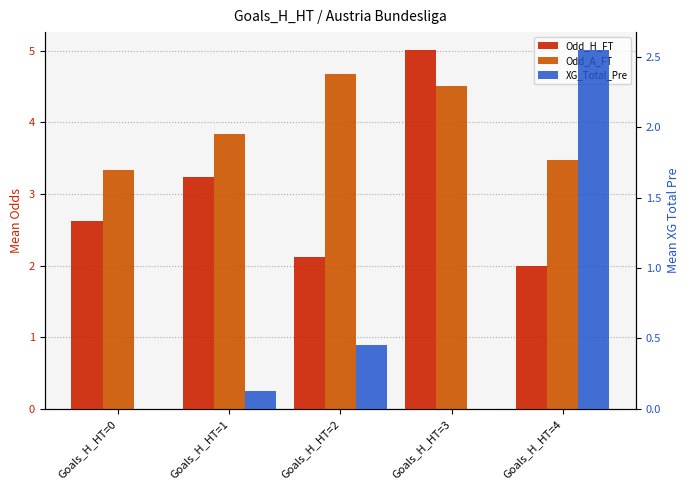

What are all the series names shown in the legend?

Odd_H_FT, Odd_A_FT, XG_Total_Pre